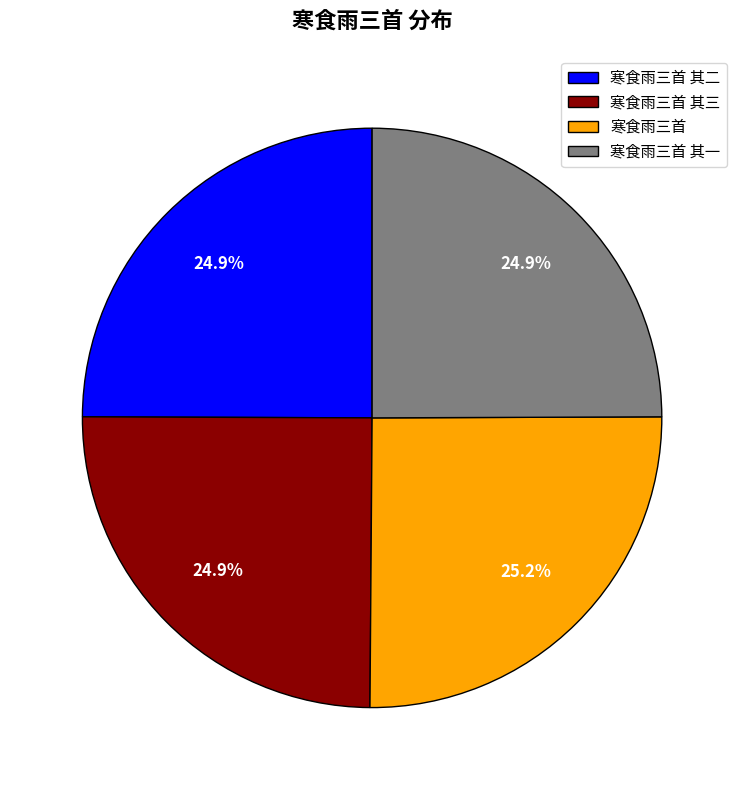

Do 寒食雨三首 其一 and 寒食雨三首 其二 together represent more than half of the pie?

No